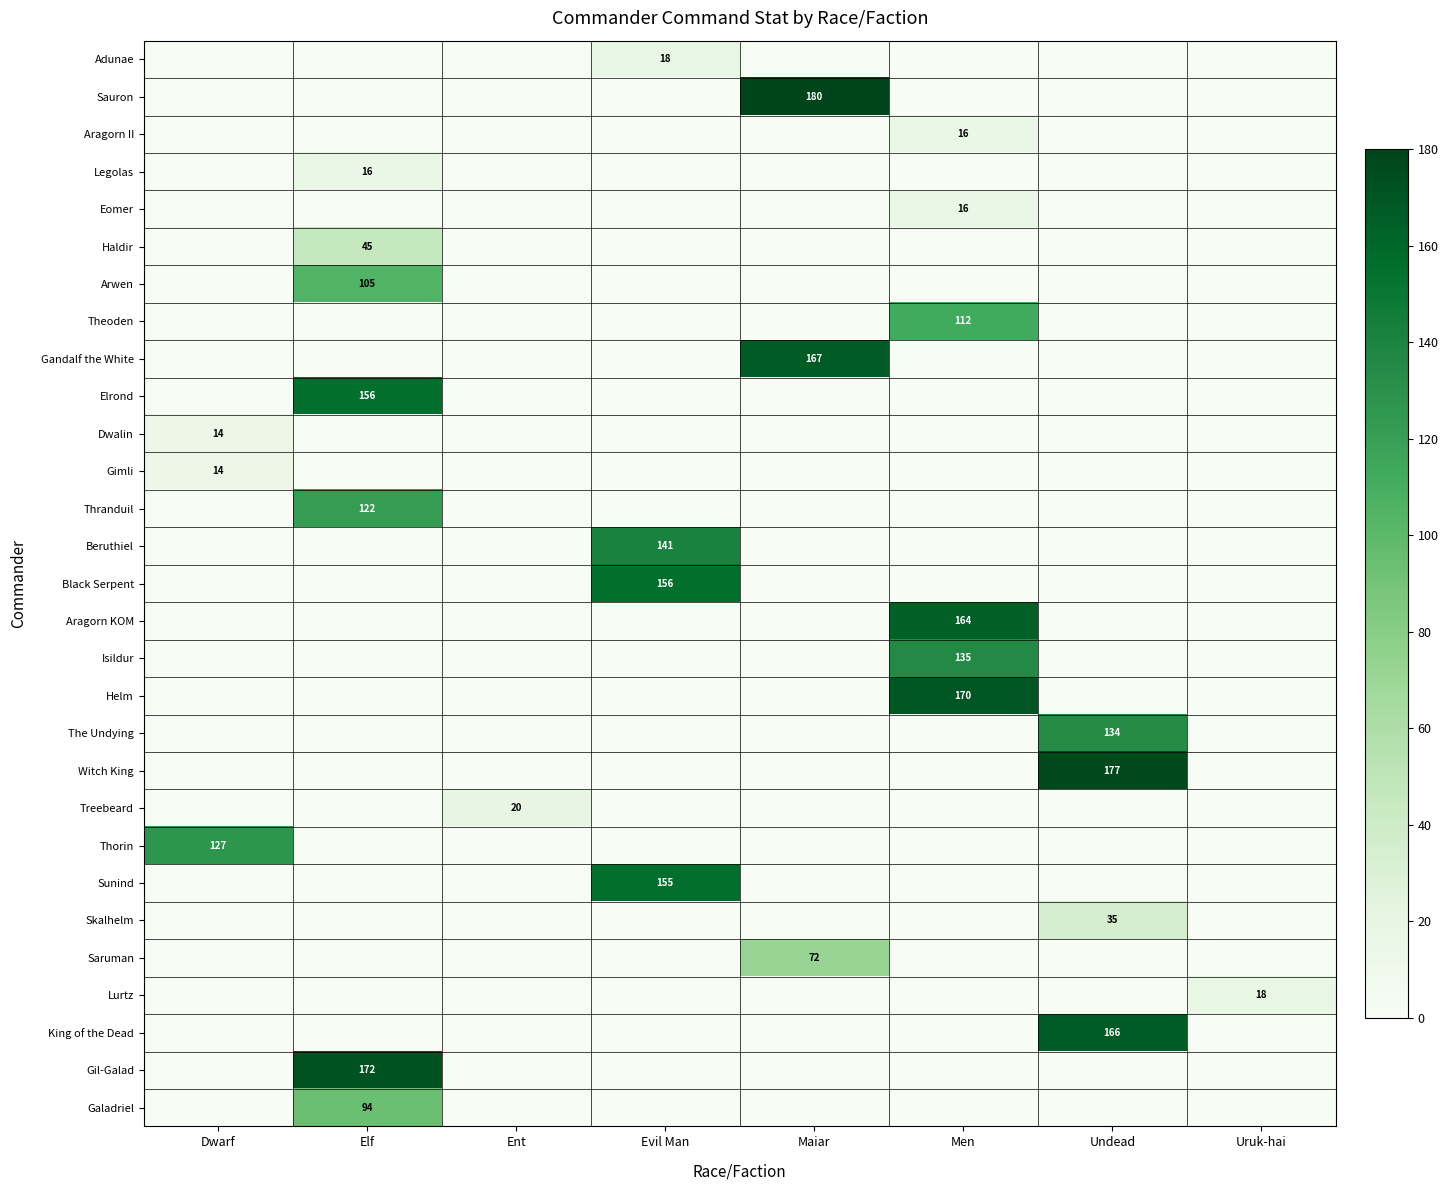

What is the greatest value displayed?

180